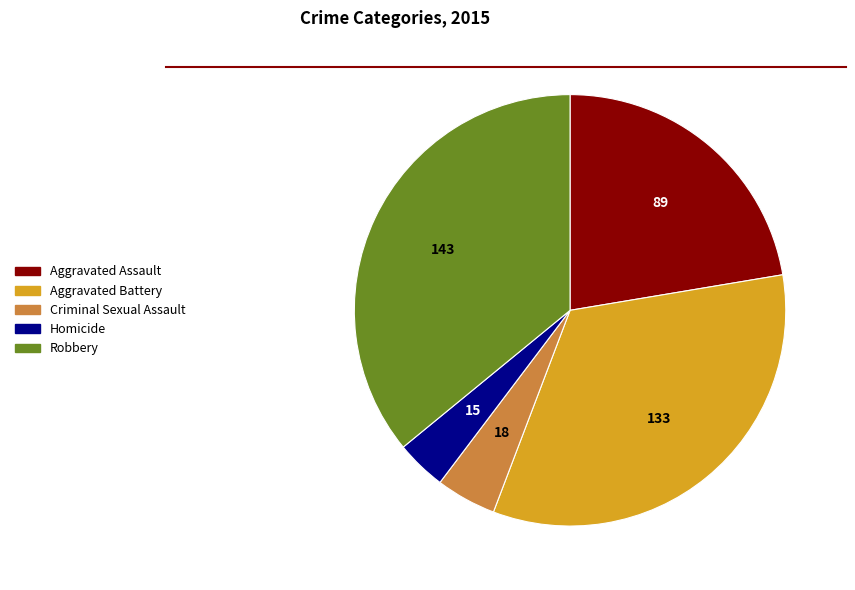

Rank the categories by value from highest to lowest.

Robbery, Aggravated Battery, Aggravated Assault, Criminal Sexual Assault, Homicide